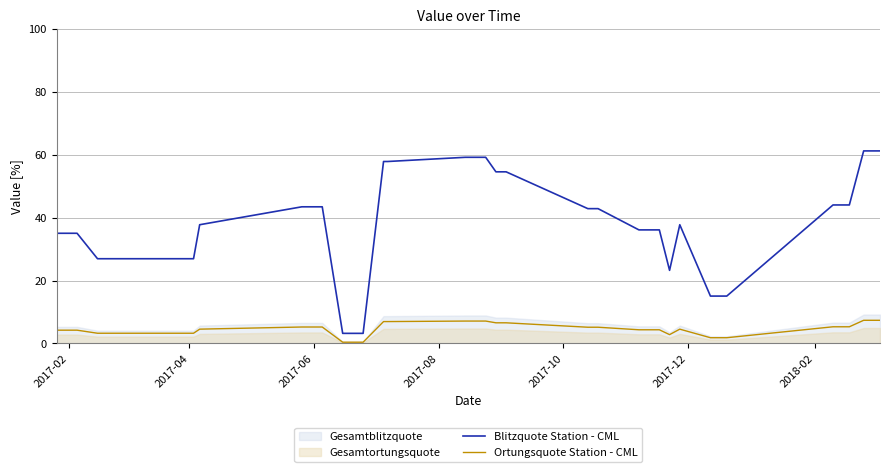

True or false: Blitzquote Station - CML has more than 0 points higher than both neighbors.

True